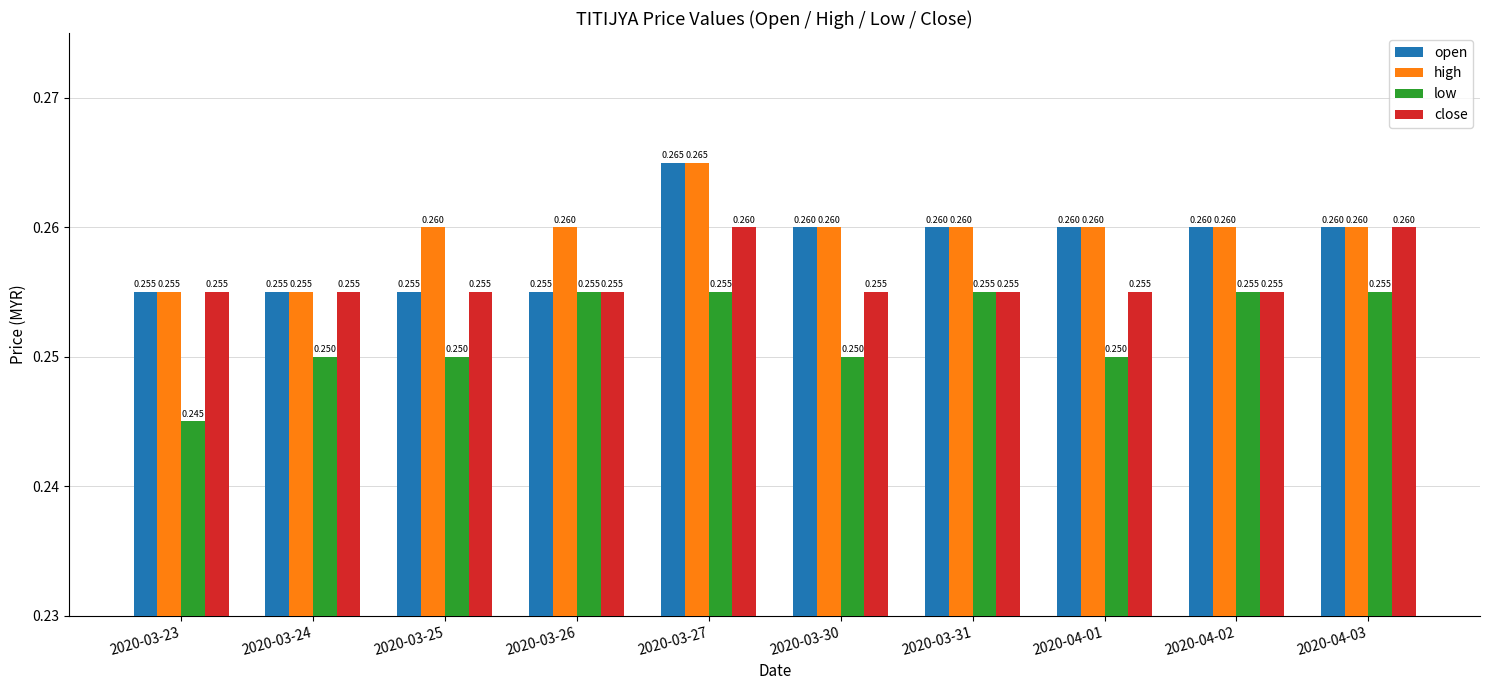

How many groups of bars are there?

10